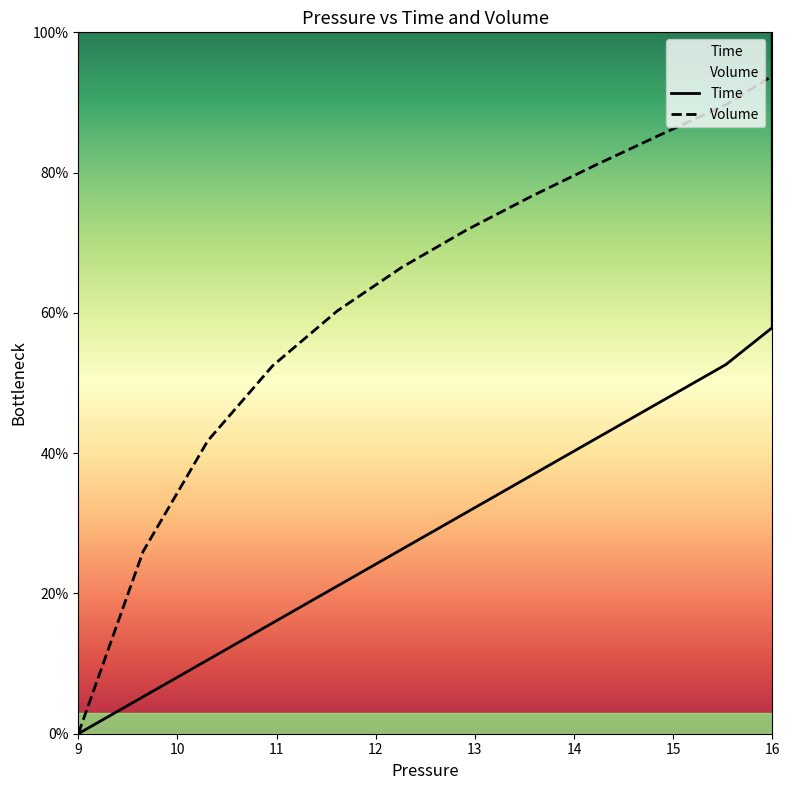

The Time series shows 0.2 at 16. True or false?

False